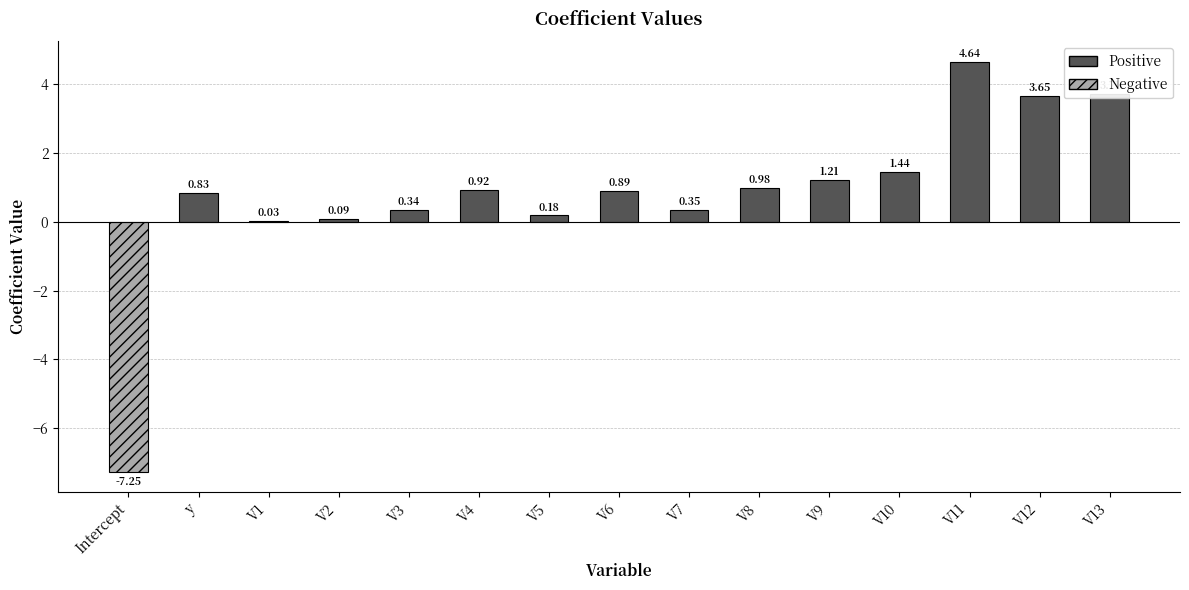

Which category has the highest value across all series?

V11